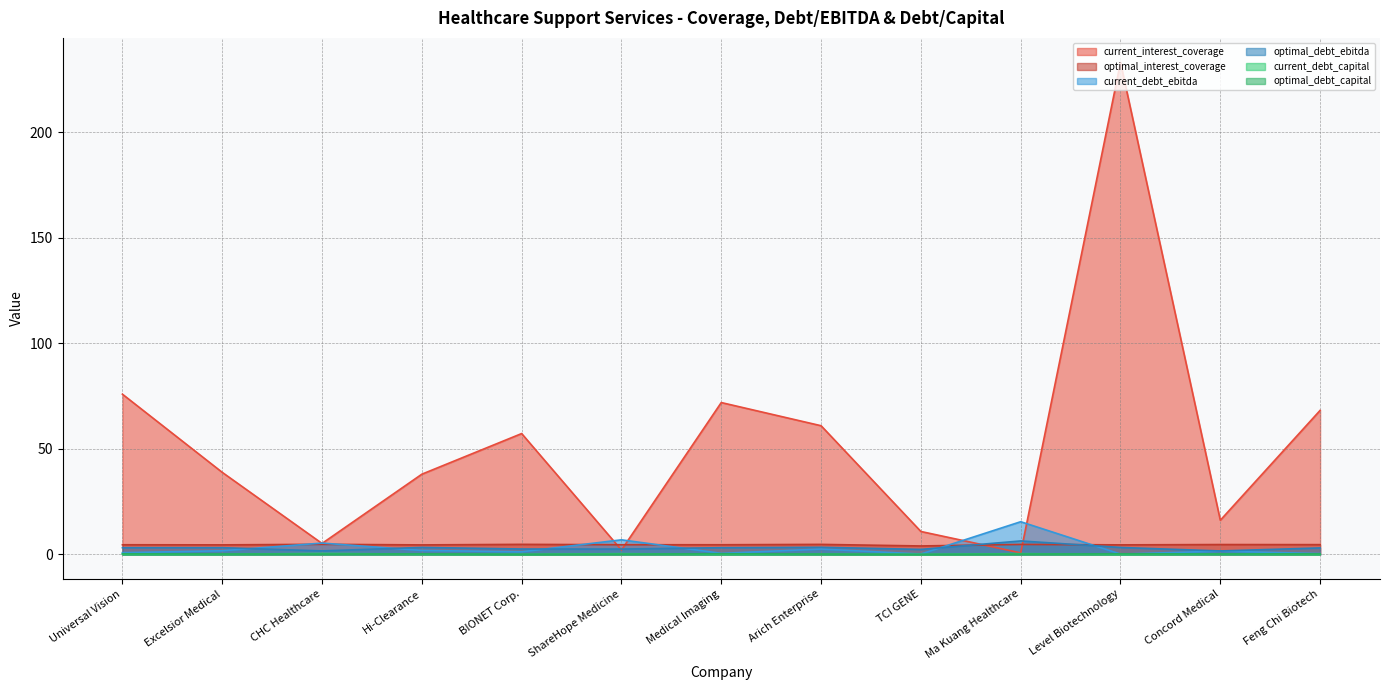

List the series in order of their peak value, highest first.

current_interest_coverage, current_debt_ebitda, optimal_debt_ebitda, optimal_interest_coverage, current_debt_capital, optimal_debt_capital